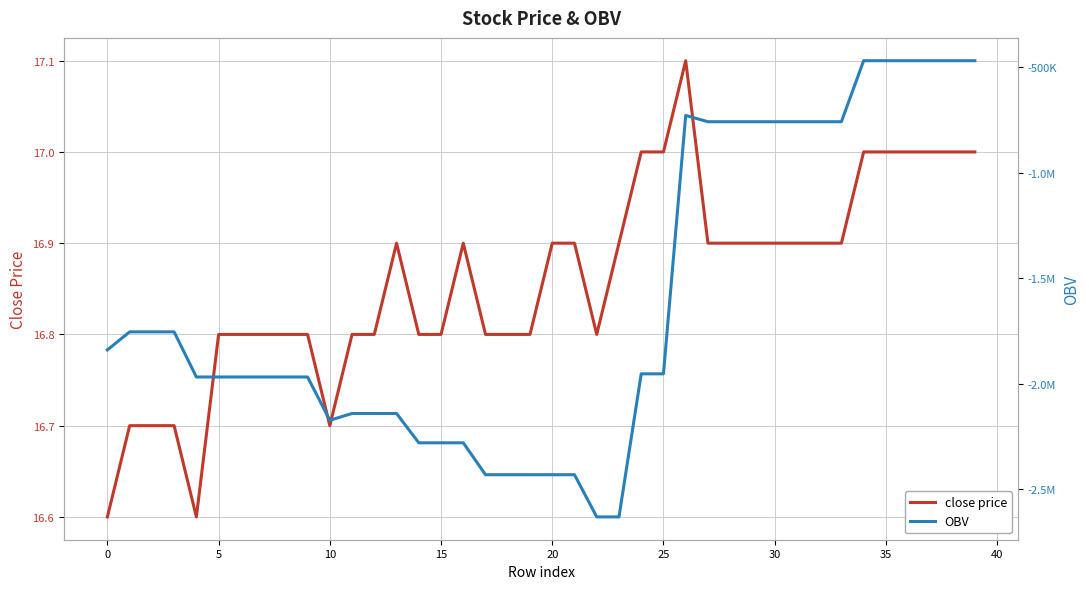

What value does the OBV series have at 19?

-2431404.3